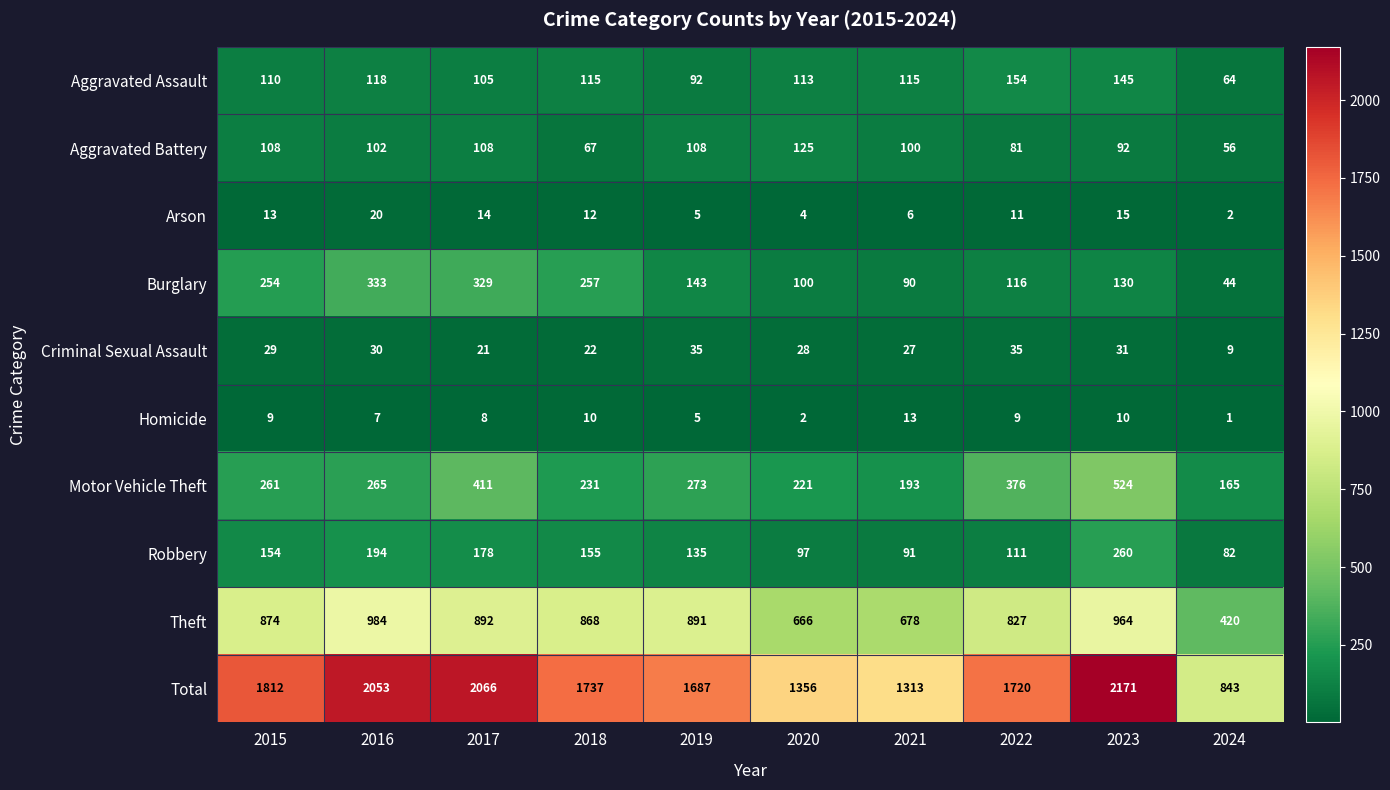

What is the total value across all series at 2021?

2626